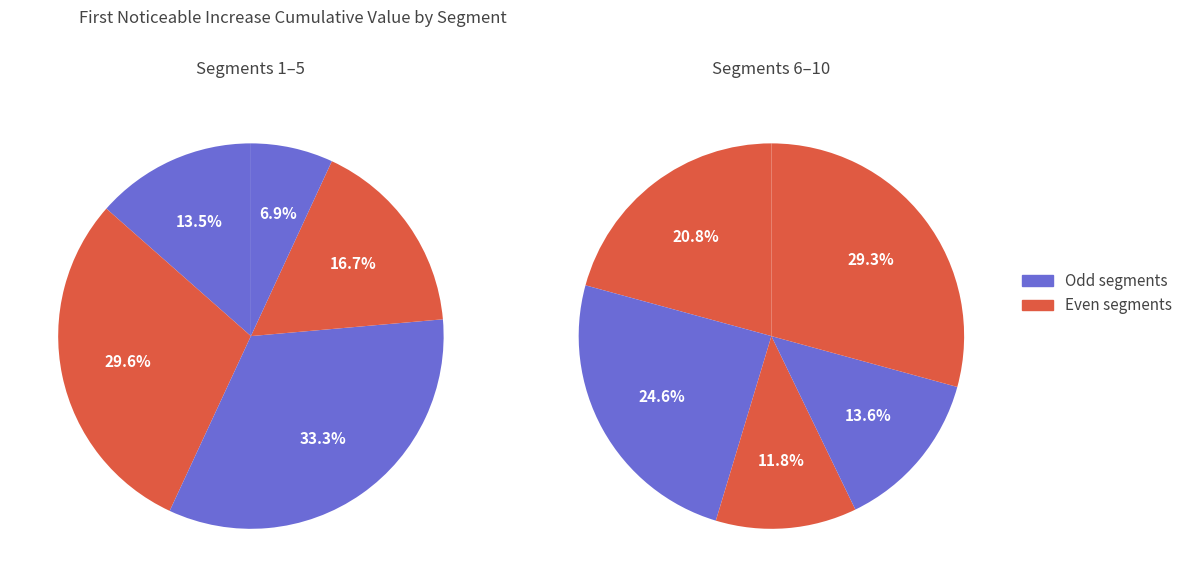

Between signal segment 2 and signal segment 10, which is larger?

signal segment 2